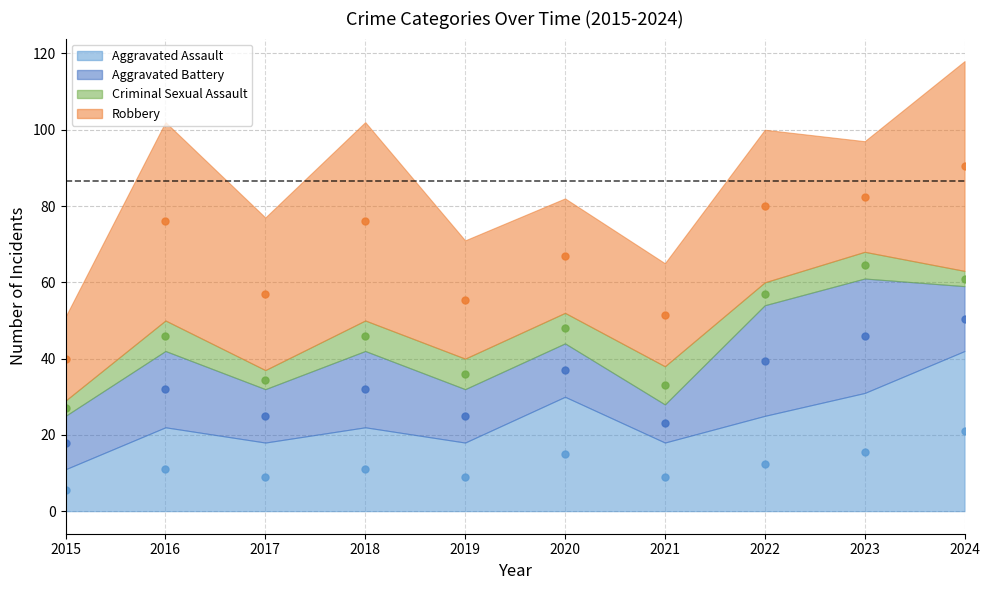

Reading left to right, extract all data points from this chart.

Aggravated Assault (mid): 2015=5.5	2016=11.0	2017=9.0	2018=11.0	2019=9.0	2020=15.0	2021=9.0	2022=12.5	2023=15.5	2024=21.0
Aggravated Battery (mid): 2015=18.0	2016=32.0	2017=25.0	2018=32.0	2019=25.0	2020=37.0	2021=23.0	2022=39.5	2023=46.0	2024=50.5
Criminal Sexual Assault (mid): 2015=27.0	2016=46.0	2017=34.5	2018=46.0	2019=36.0	2020=48.0	2021=33.0	2022=57.0	2023=64.5	2024=61.0
Robbery (mid): 2015=40.0	2016=76.0	2017=57.0	2018=76.0	2019=55.5	2020=67.0	2021=51.5	2022=80.0	2023=82.5	2024=90.5